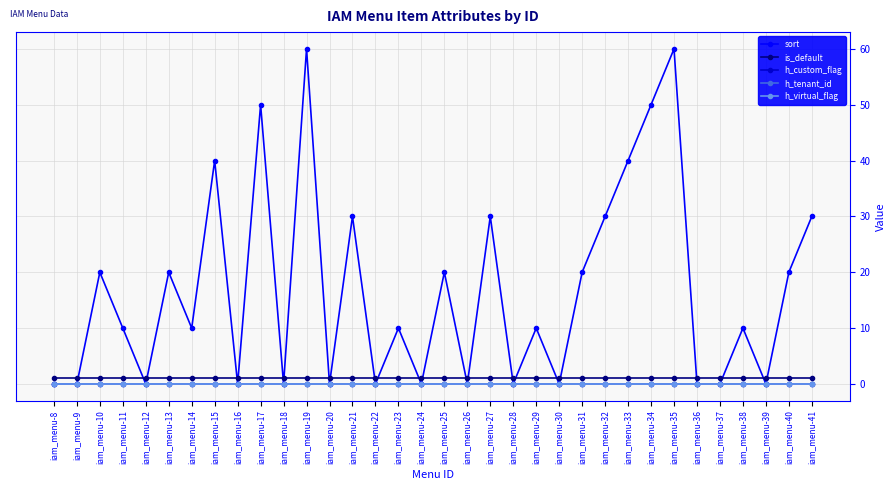

Where is sort nearest to the value 30?

iam_menu-21